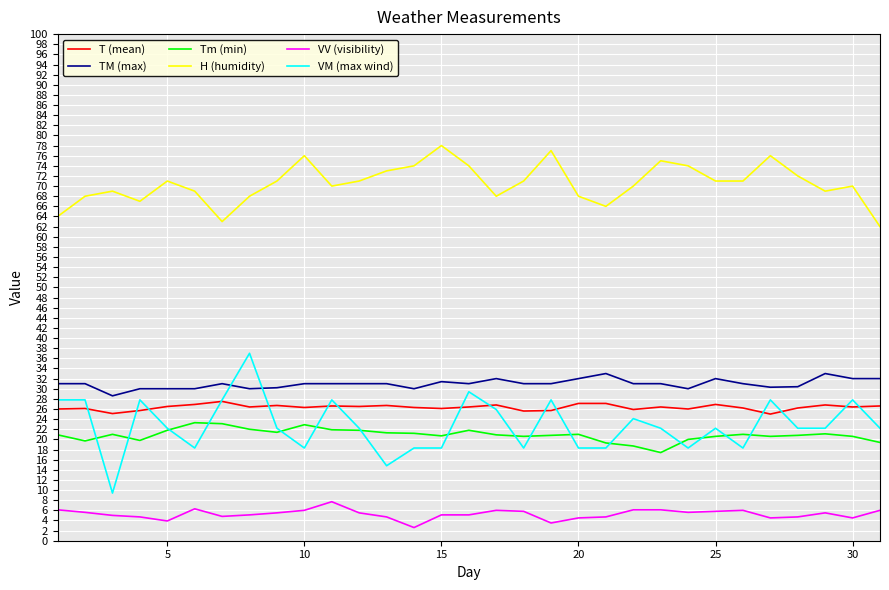

Which series has the largest total across all categories?

H (humidity)